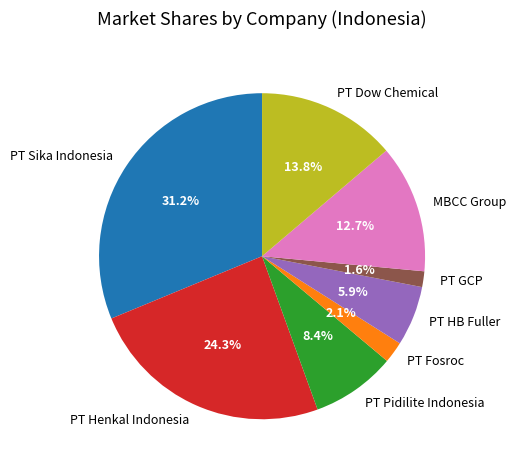

Does PT Dow Chemical account for over 50% of the chart?

No